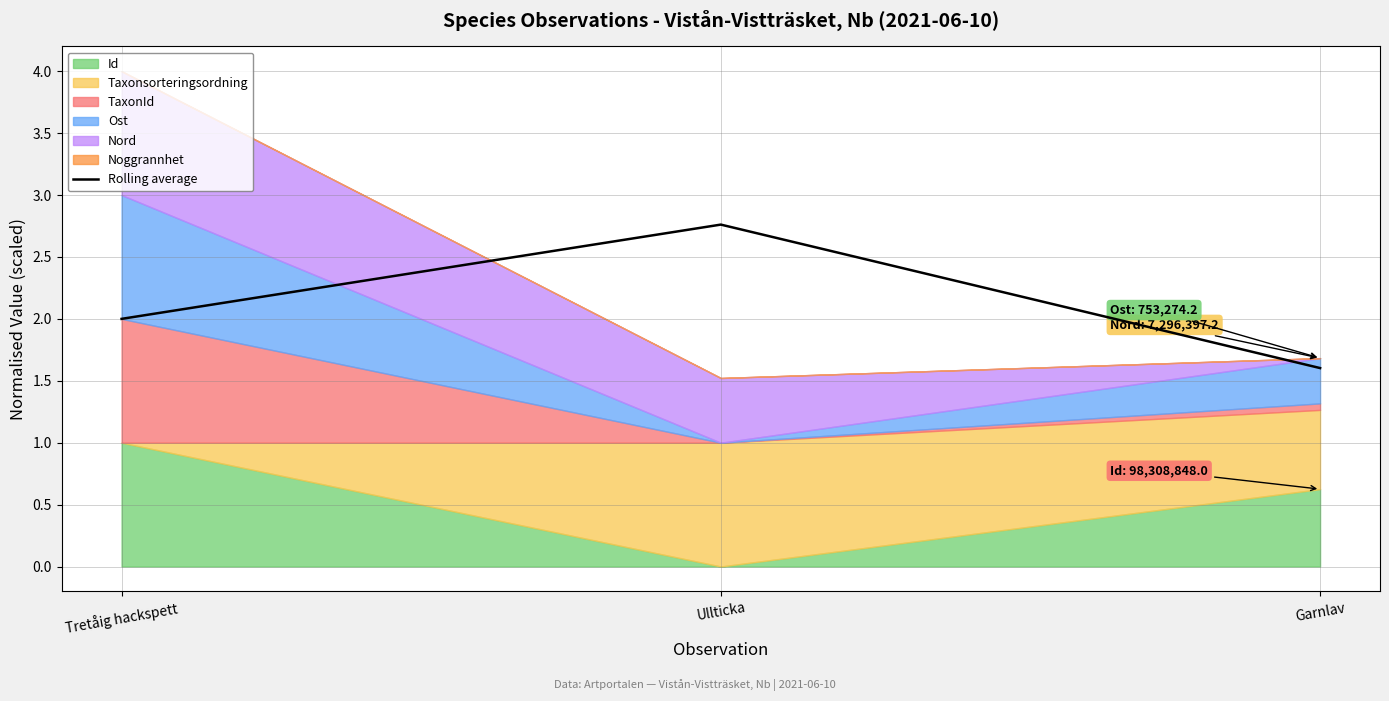

What is the ratio of the value at Tretåig hackspett to the value at Ullticka?

0.7